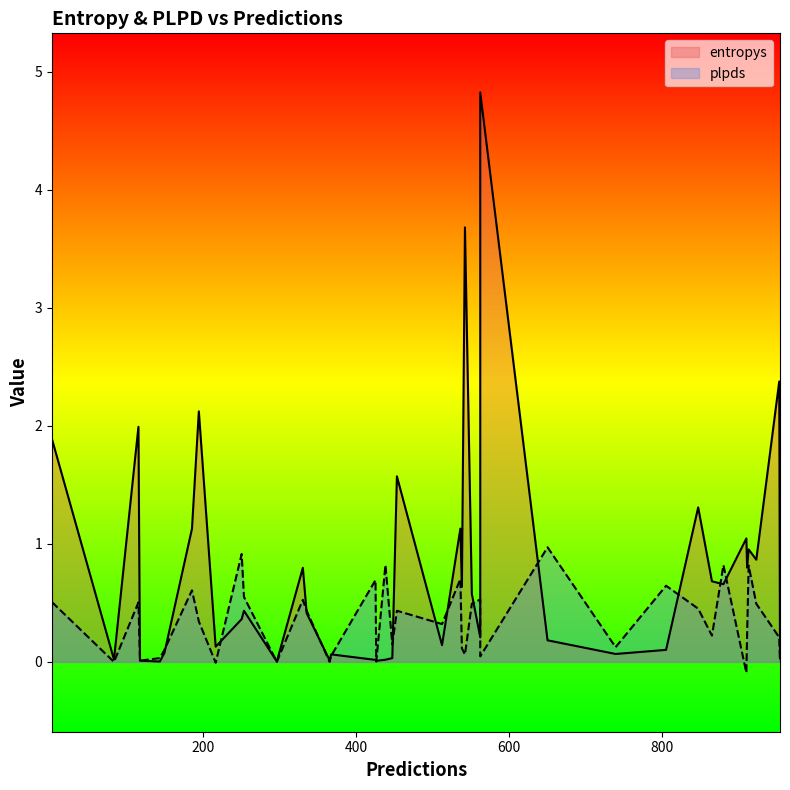

What are all the series names shown in the legend?

entropys, plpds